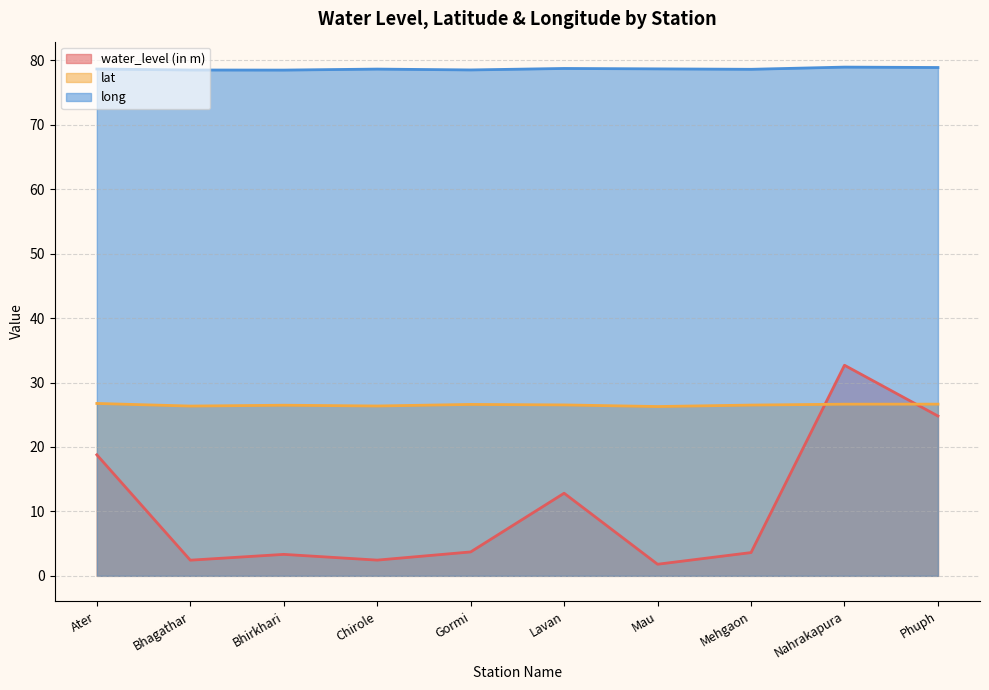

Is it true that lat equals 9.7 at Phuph?

False